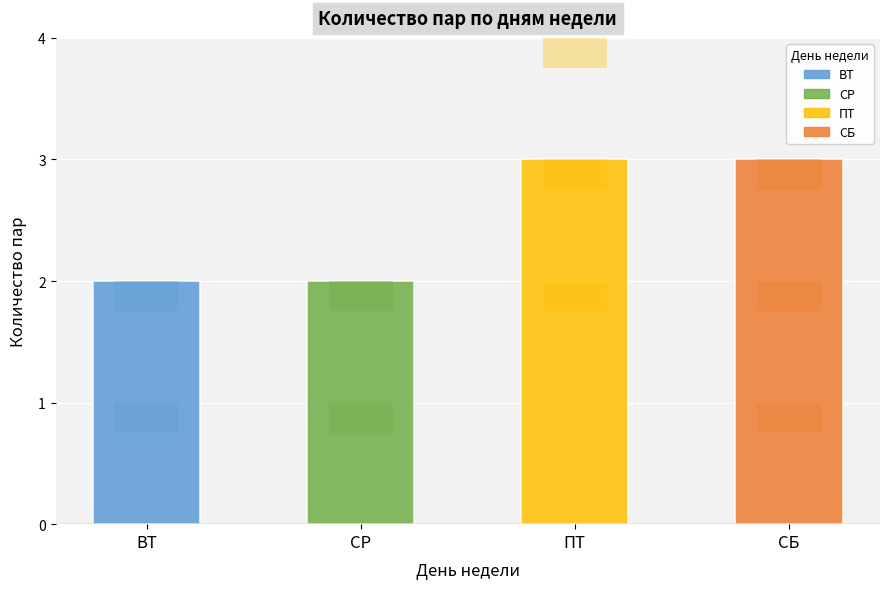

Are the bars horizontal?

No